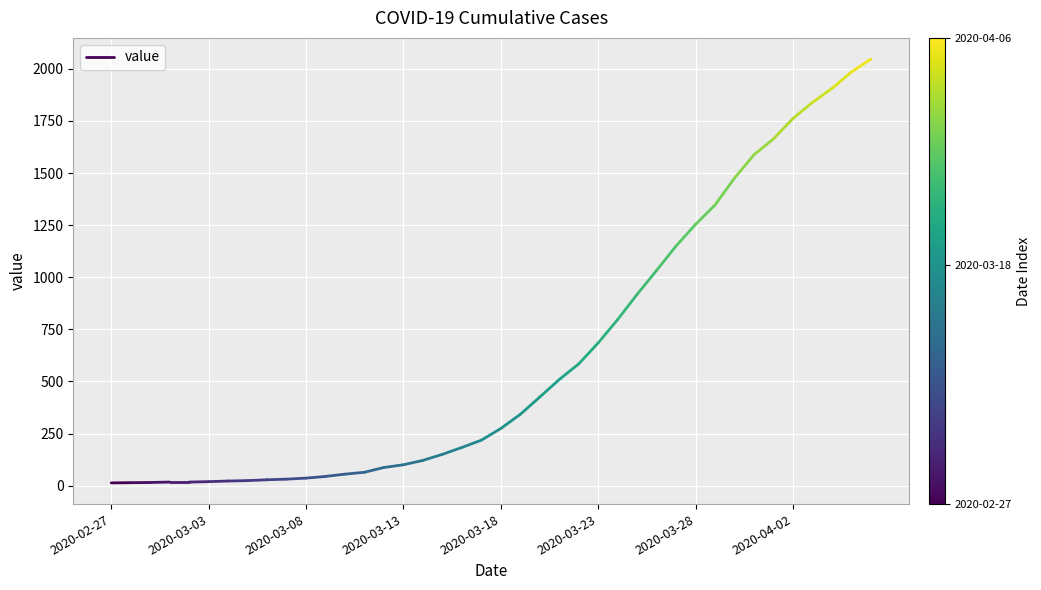

True or false: the data shows 13 at 2020-02-27.

True